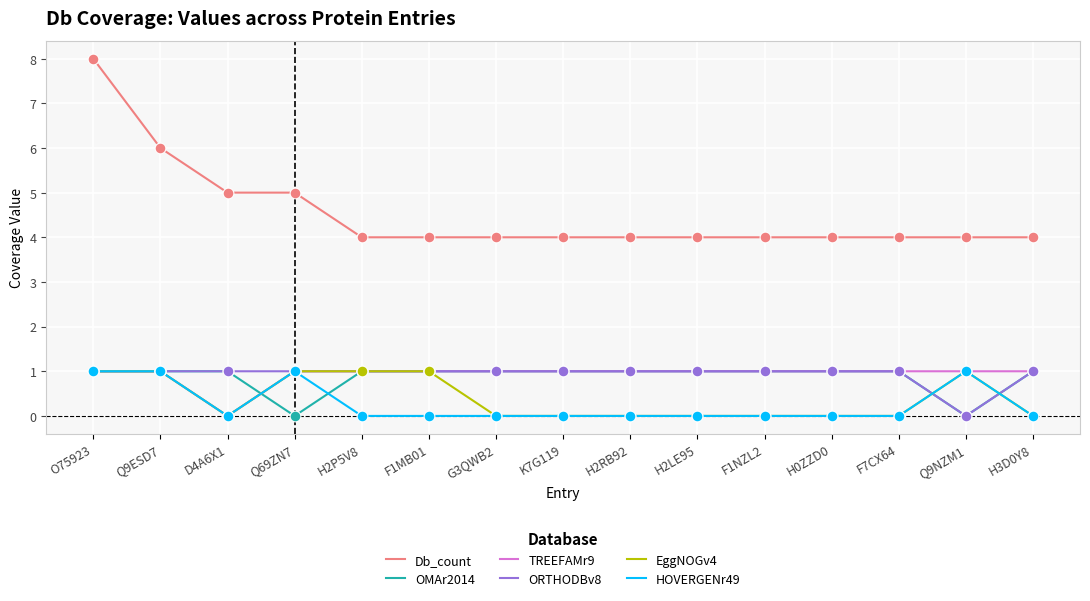

Which series has the largest range (max minus min)?

Db_count